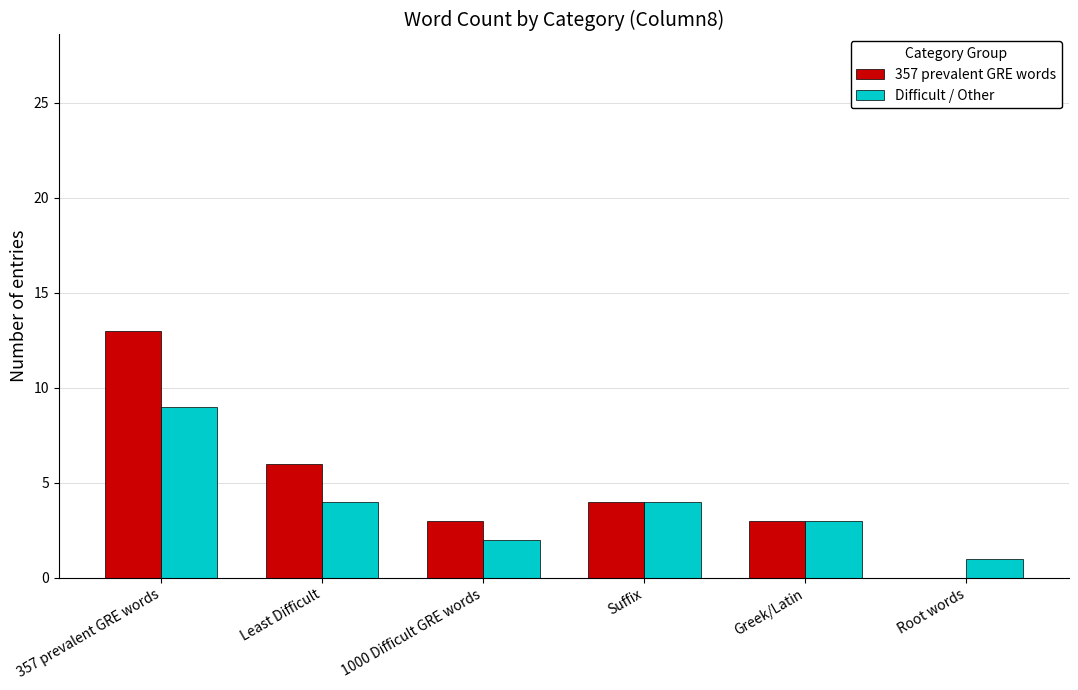

What is the maximum value for Difficult / Other?

9